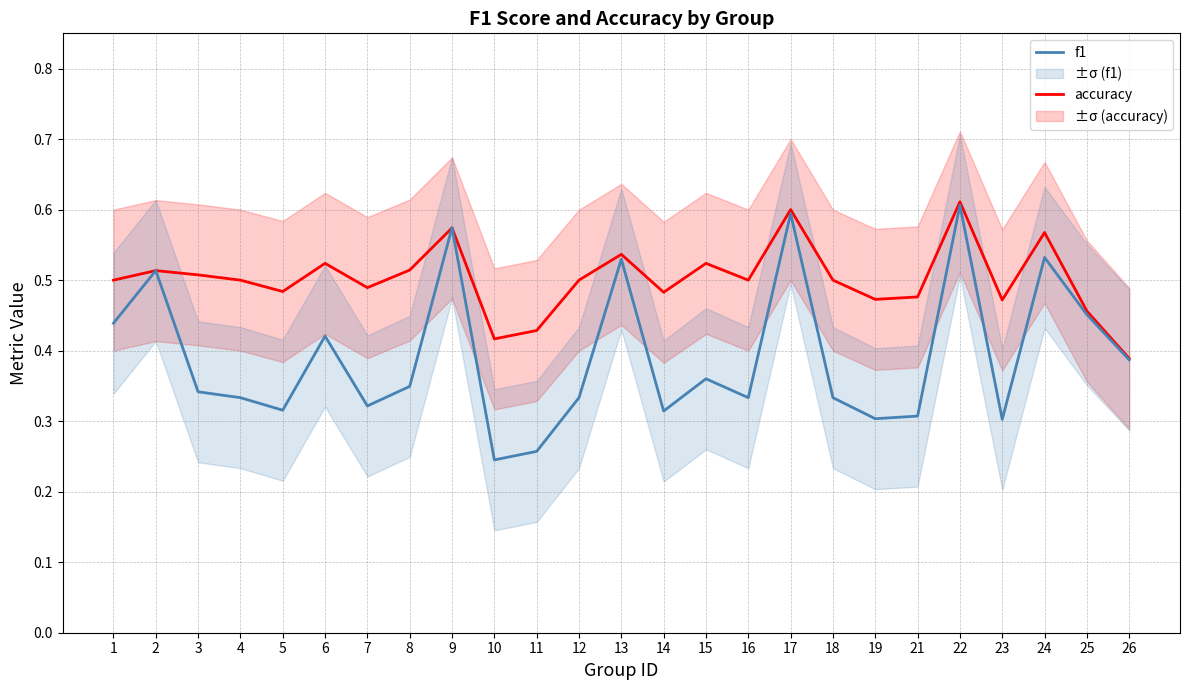

Where is f1 nearest to the value 0?

10